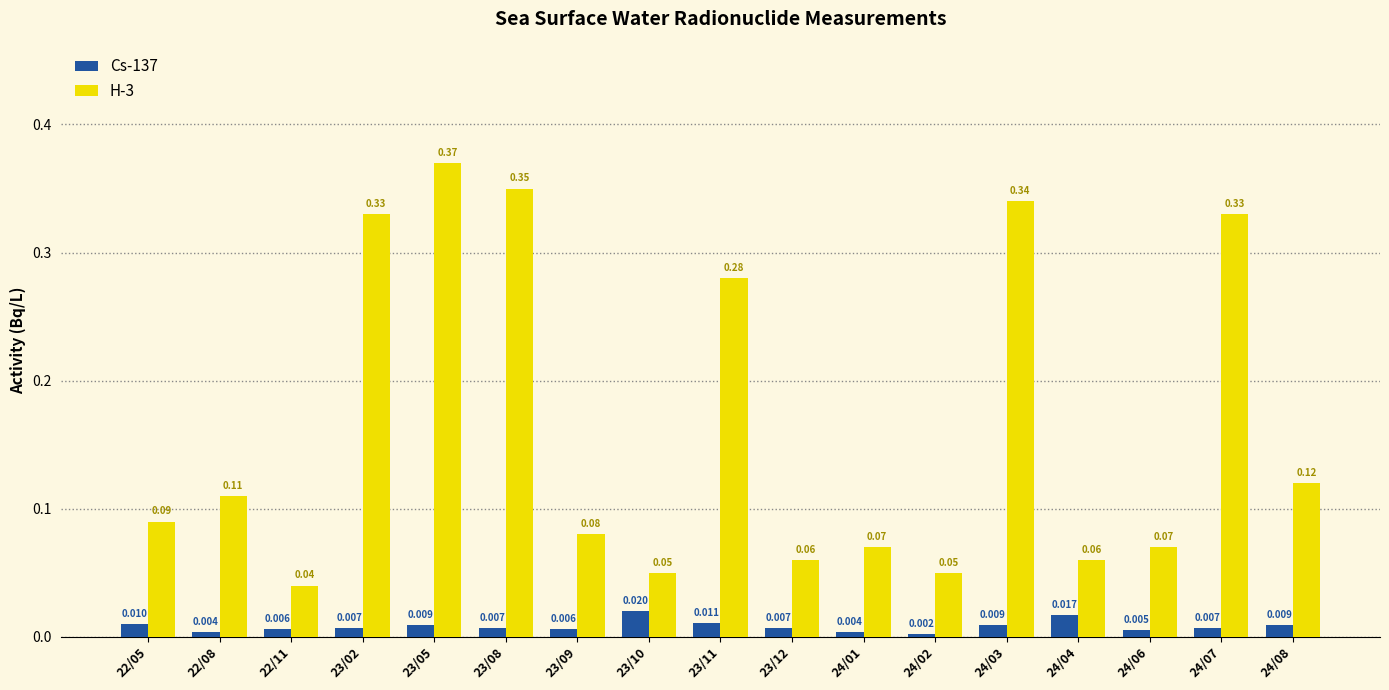

At how many categories does at least one series exceed 0?

17